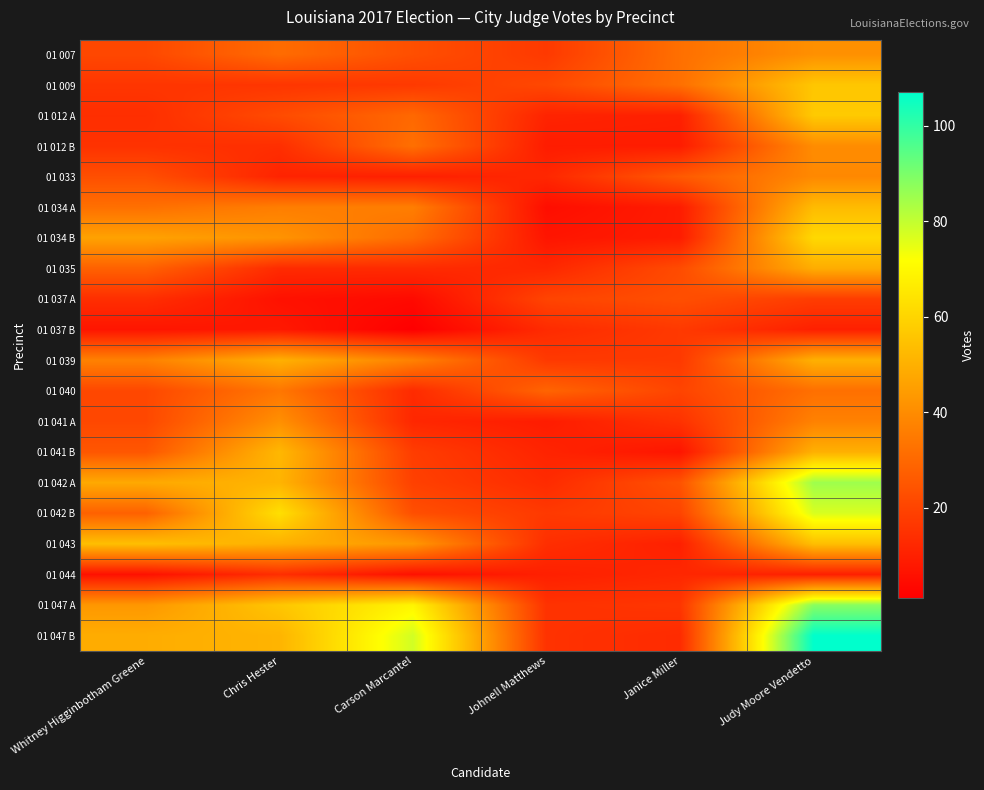

Which category has the highest value across all series?

Judy Moore Vendetto